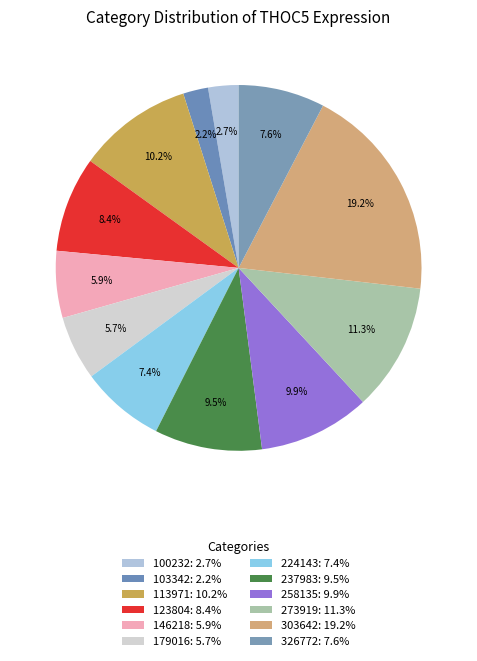

To the nearest percent, what is the combined percentage of 113971 and 273919?

21%